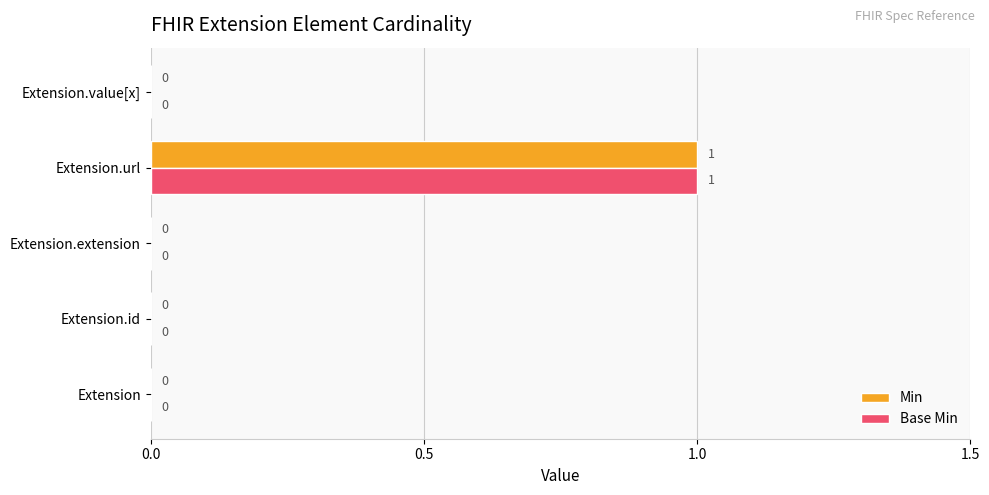

At which category is the sum across all series the highest?

Extension.url